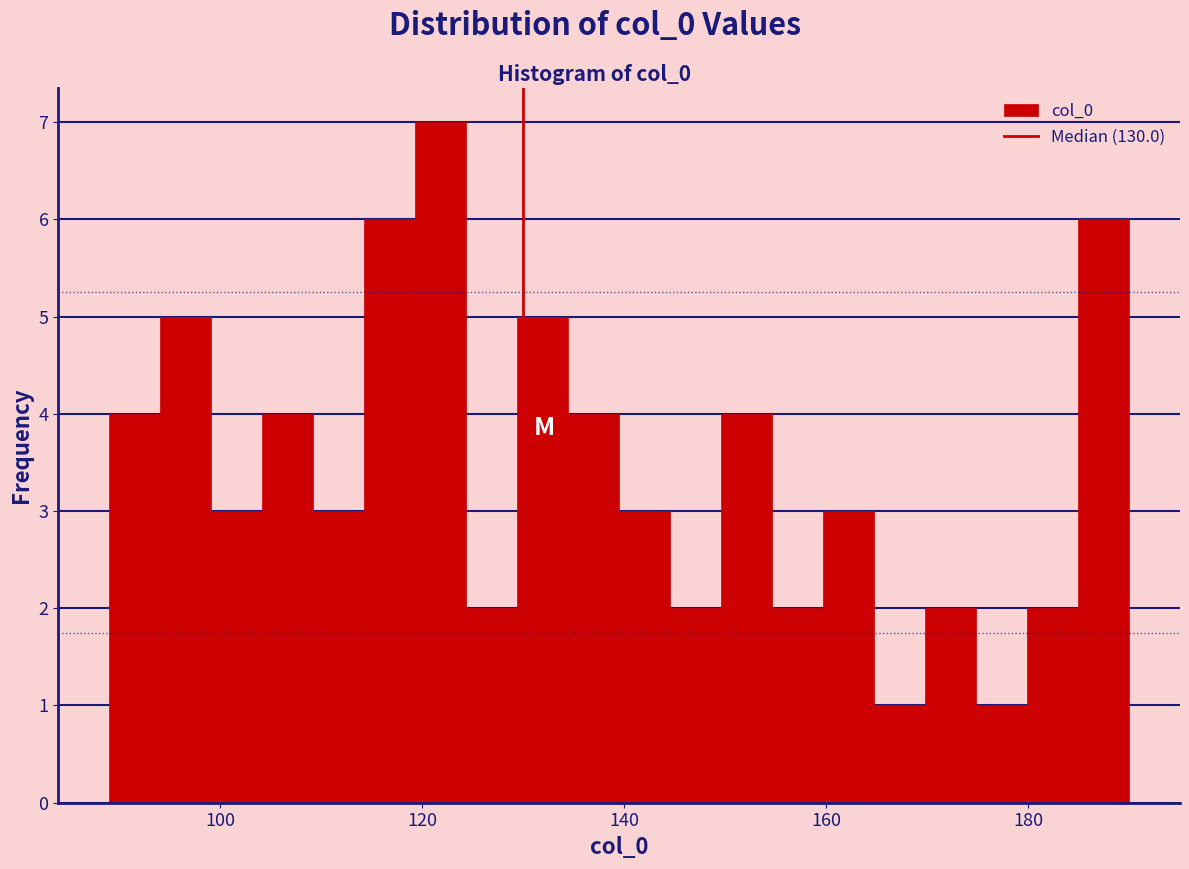

Around what value on the x-axis is the tallest bar? Give the approximate position of its centre, as read against the axis.

122